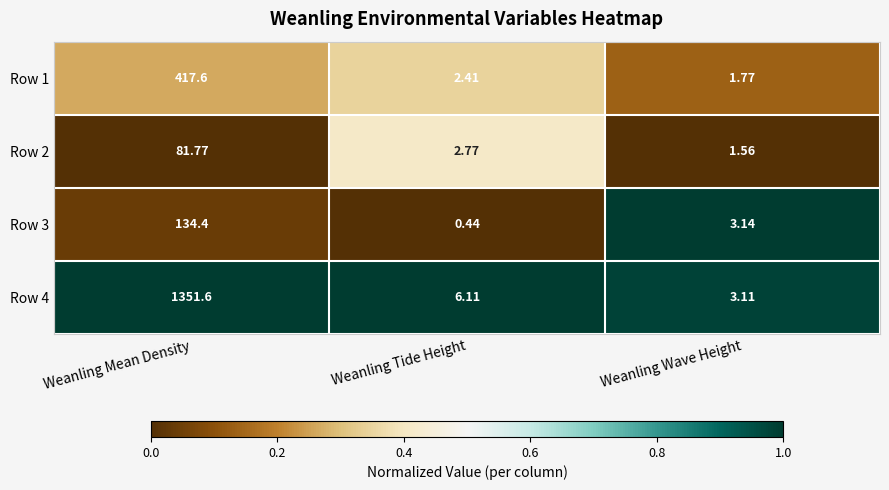

Which label corresponds to the largest value in the chart?

Weanling Mean Density